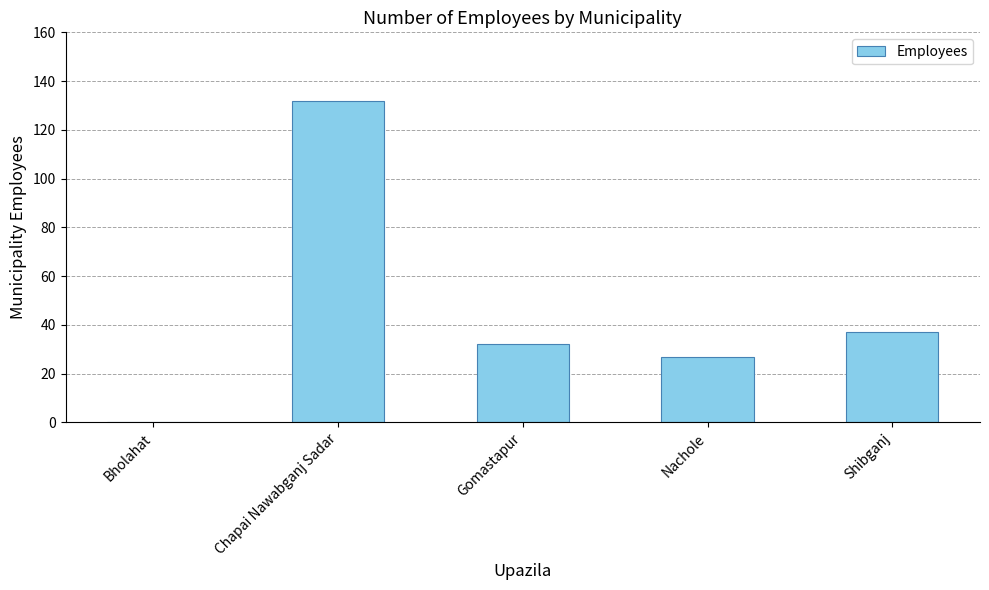

True or false: the data shows 132 at Chapai Nawabganj Sadar.

True